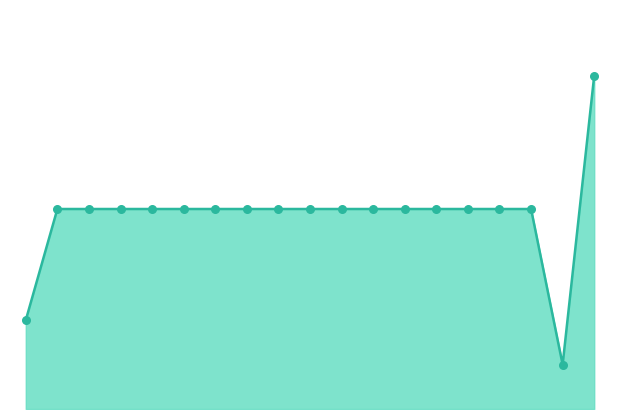

How many lines are shown in the chart?

1